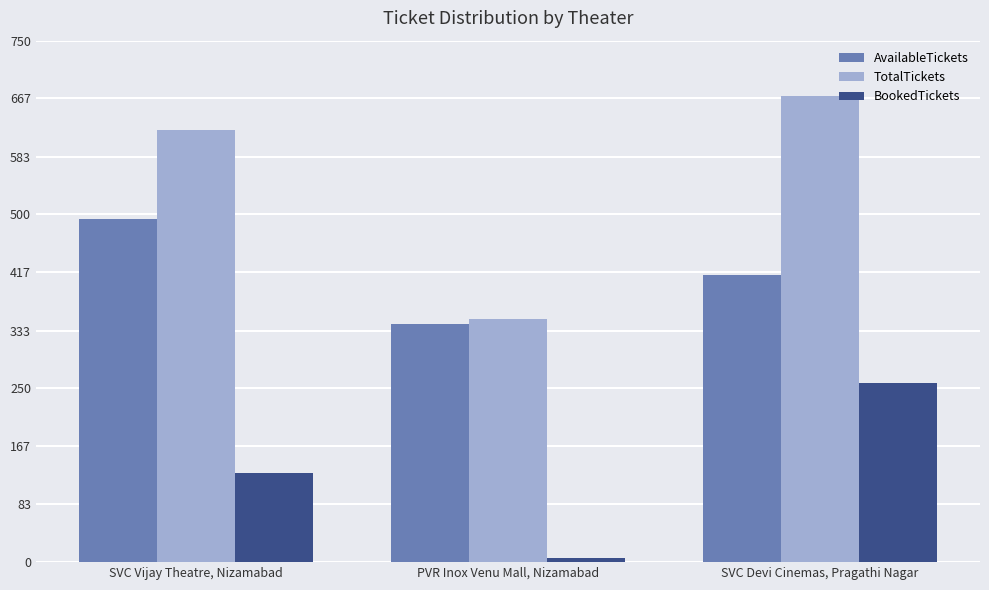

How many categories are shown in the chart?

3